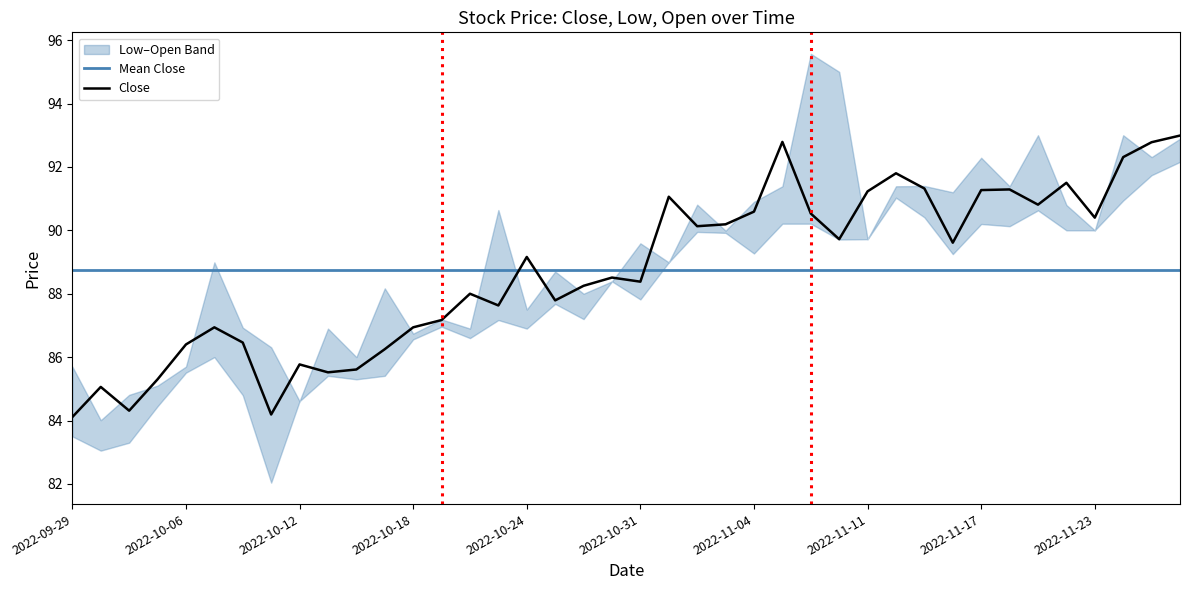

Which series has the largest total across all categories?

Close